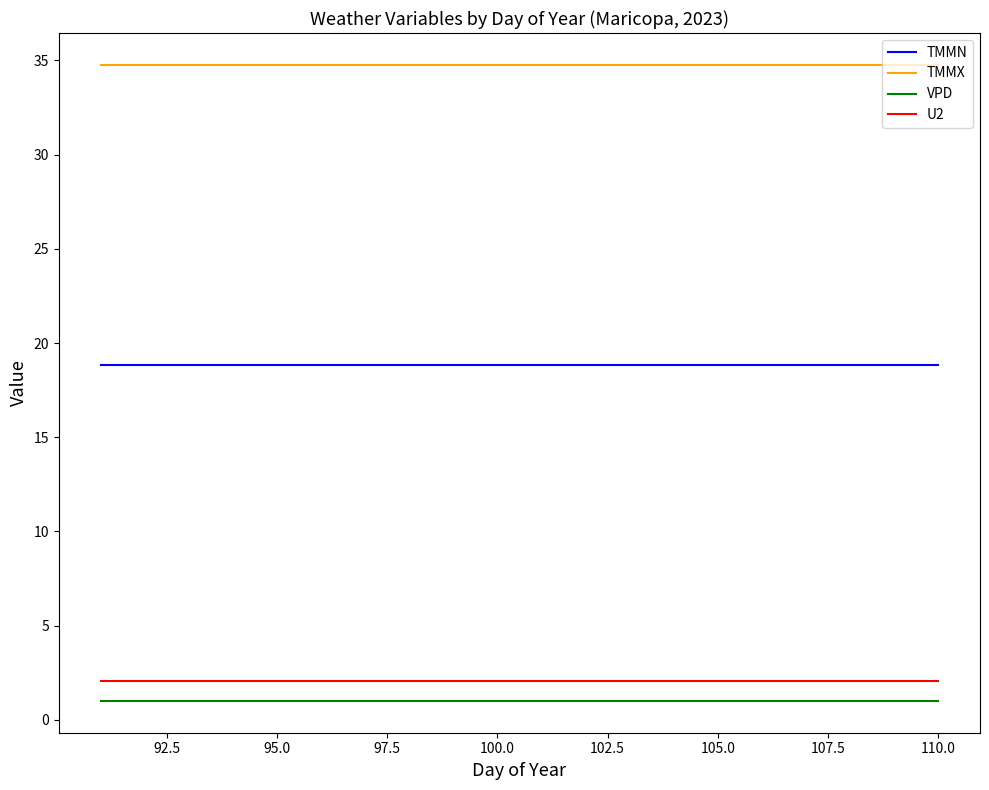

True or false: VPD and TMMX intersect in this chart.

False